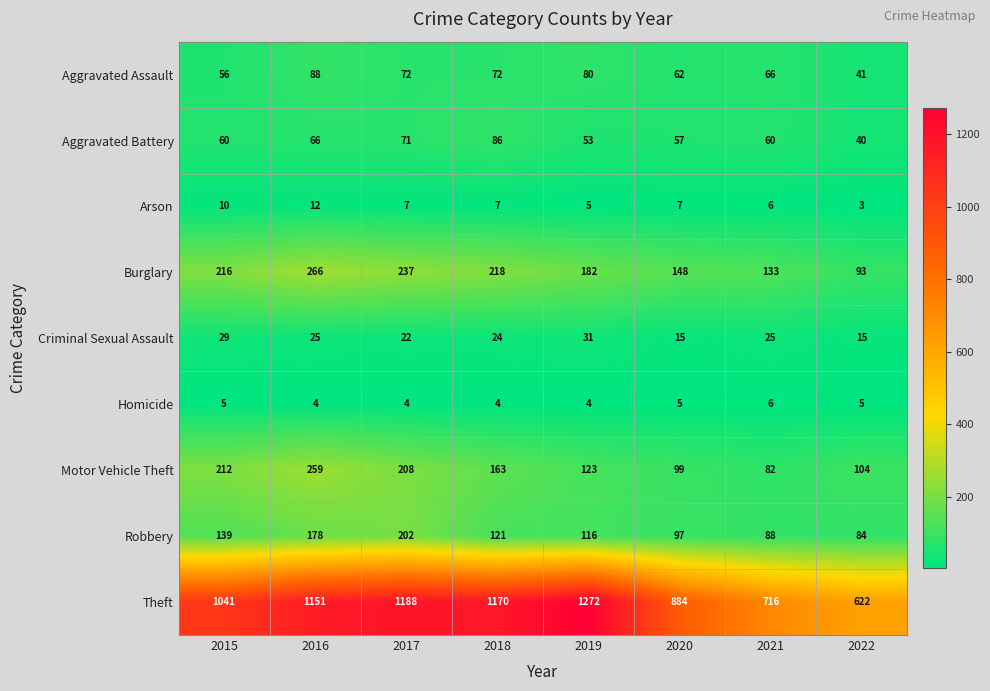

Which series changed the most between 2015 and 2017?

Theft